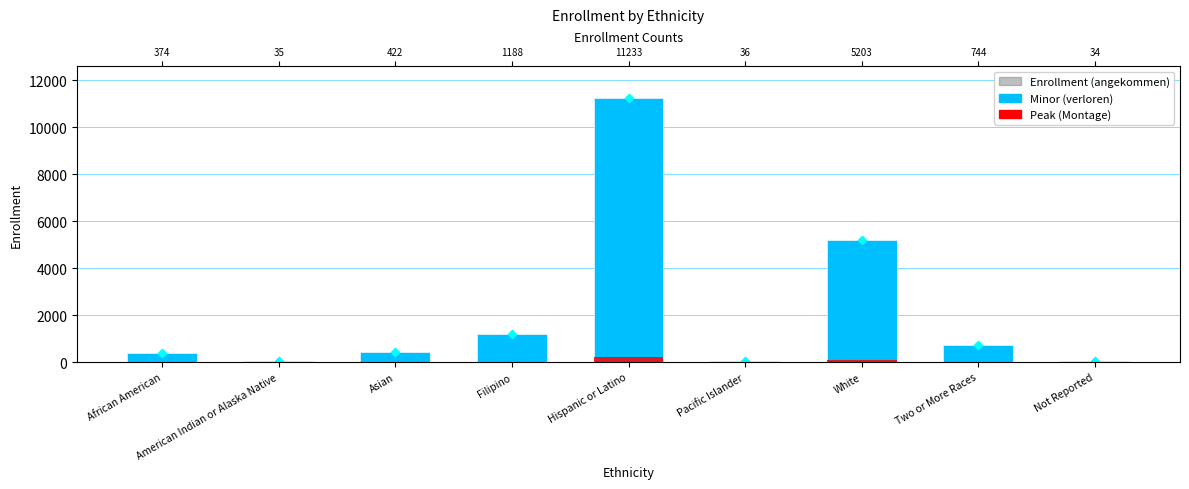

At how many categories does at least one series exceed 4172?

2